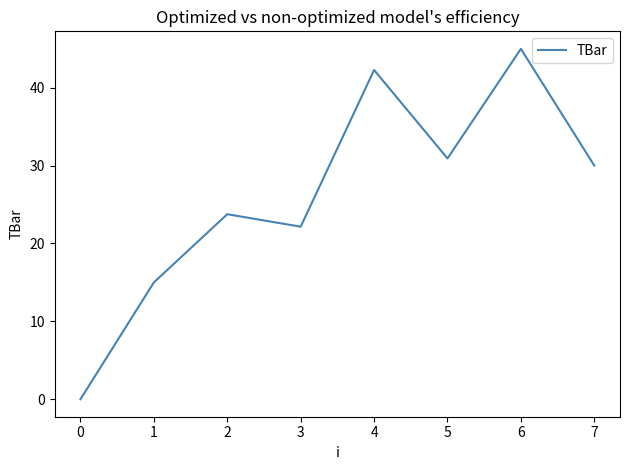

Where is the first local maximum?

2